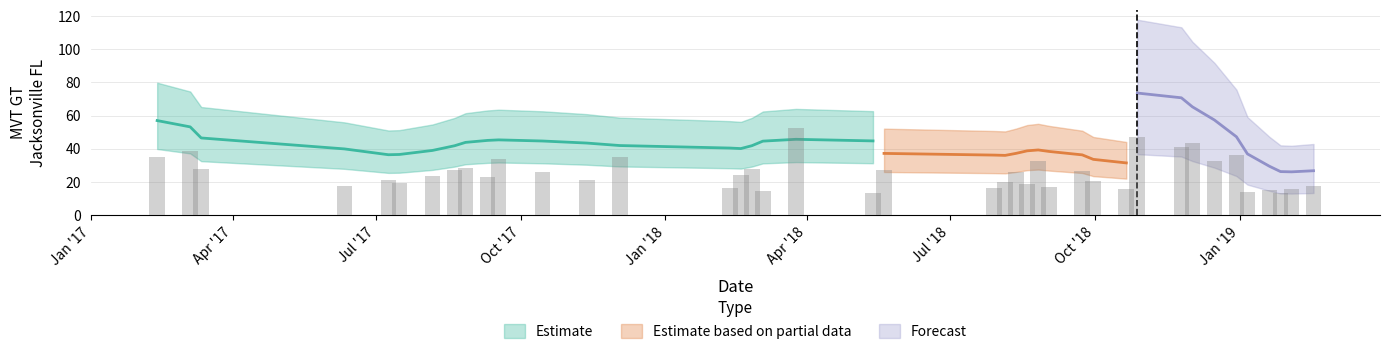

Which category has the highest value across all series?

2018-03-25